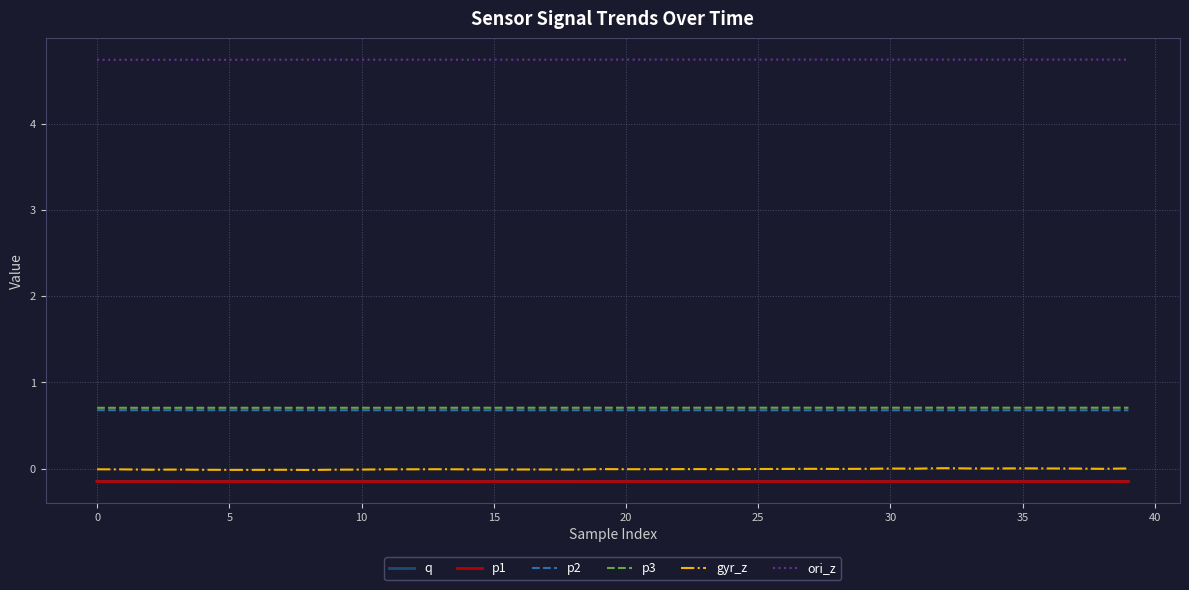

True or false: p2 and gyr_z cross at least once.

False